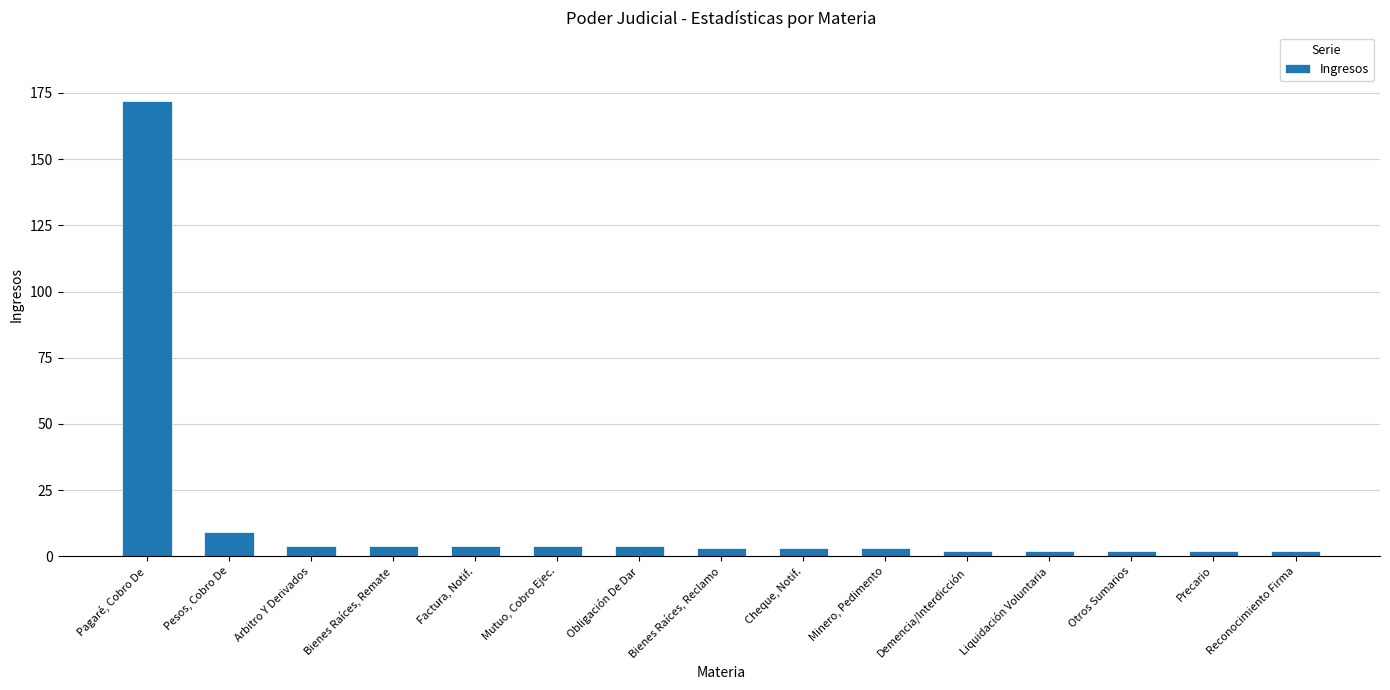

What is the sum of all values?

220